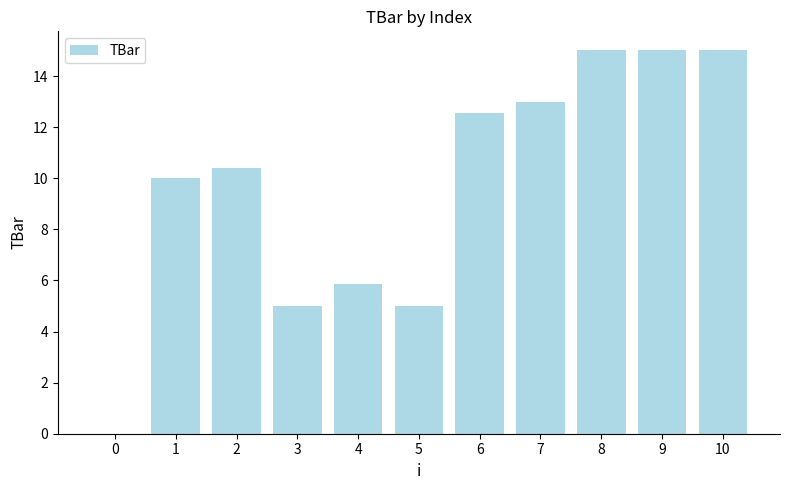

How many positive values are there?

10